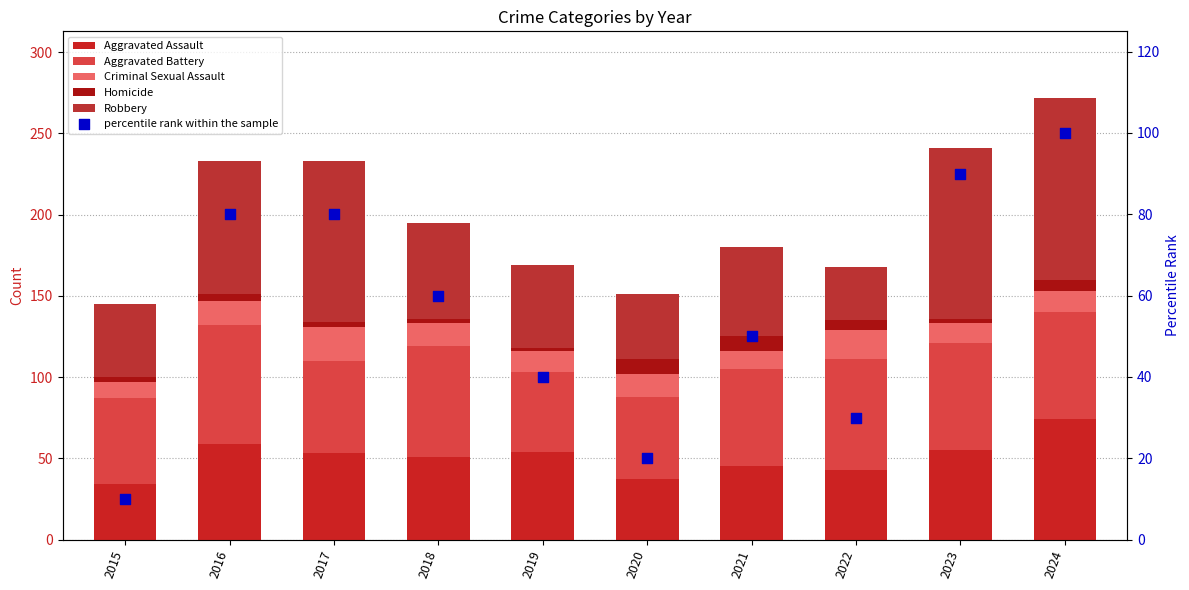

At which category is the sum across all series the highest?

2024